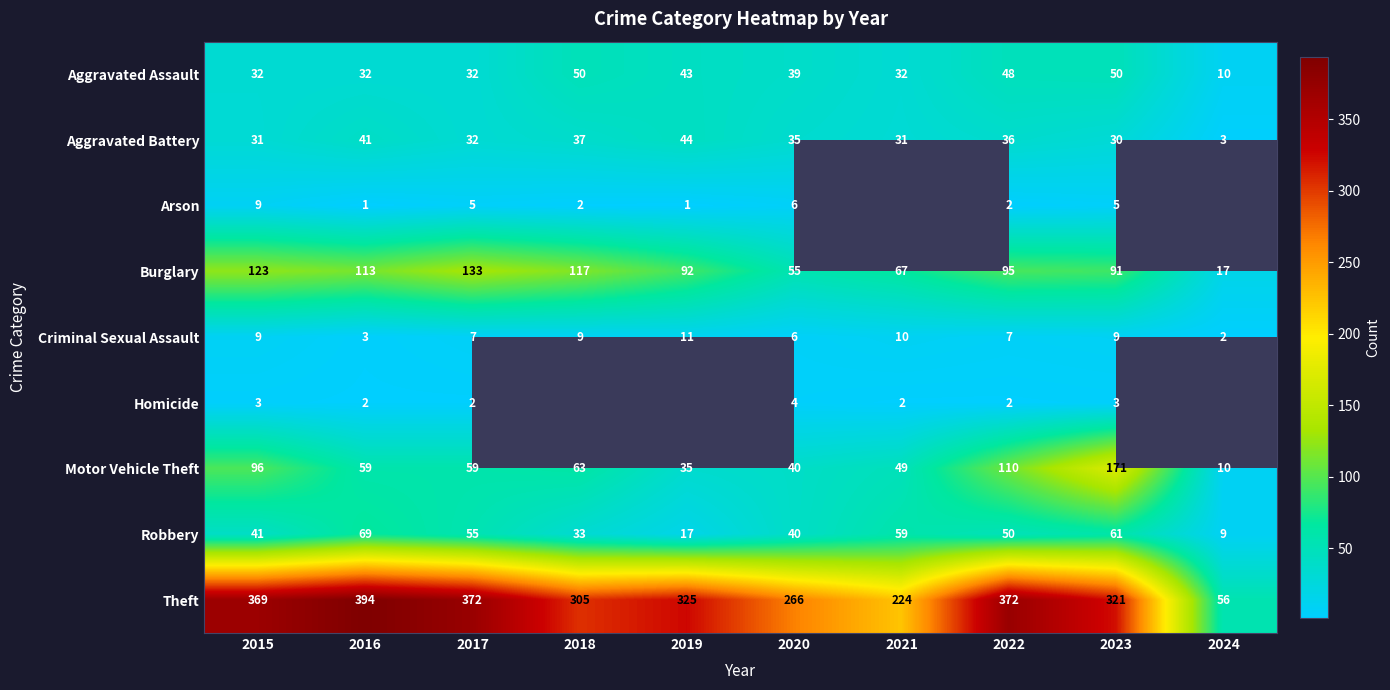

What is the sum of the Aggravated Assault values at 2019 and 2016?

75